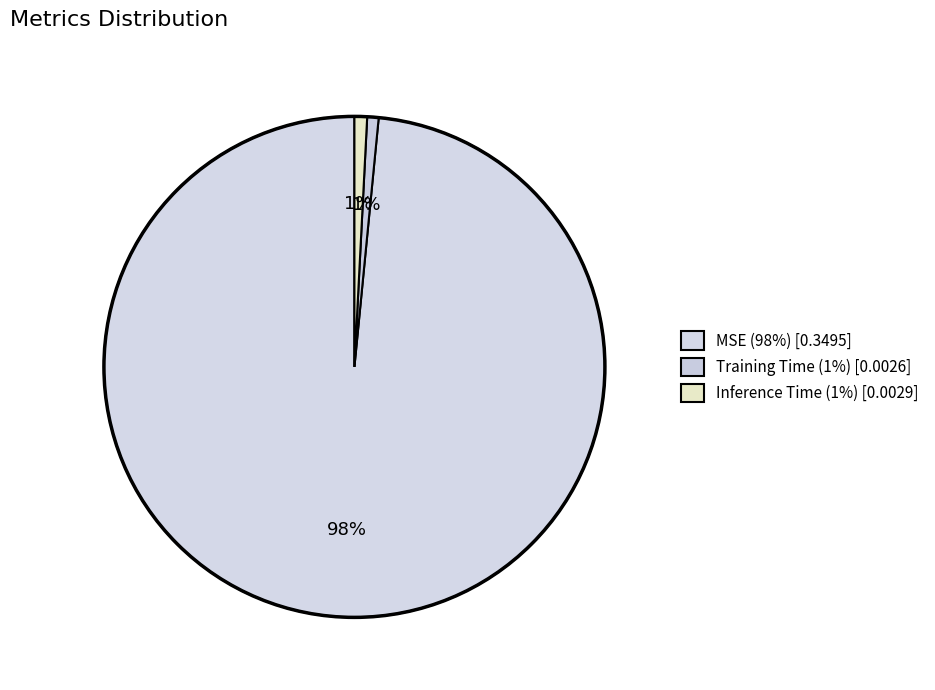

How many segments does this pie chart have?

3